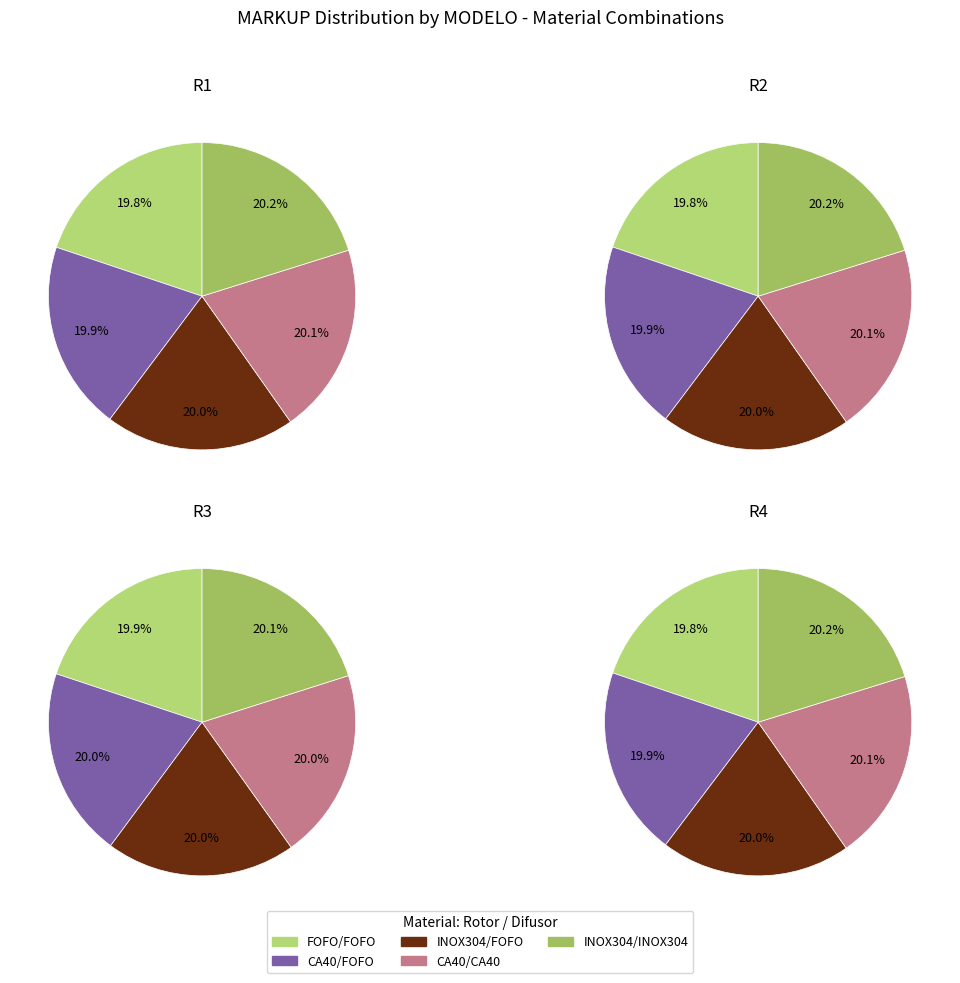

Does any single category account for the majority?

No